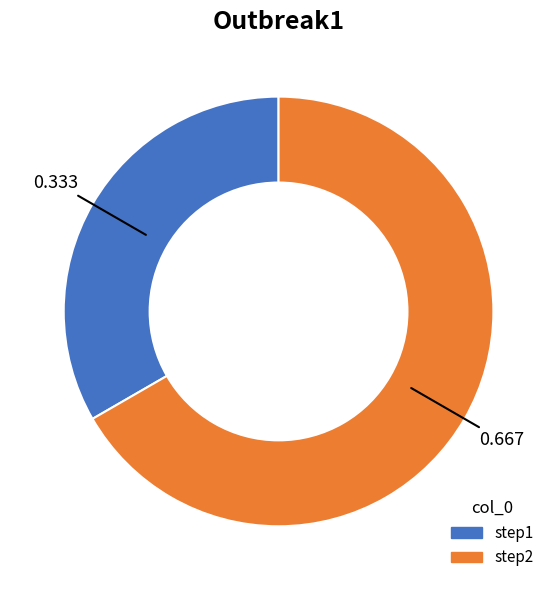

Between step2 and step1, which is larger?

step2